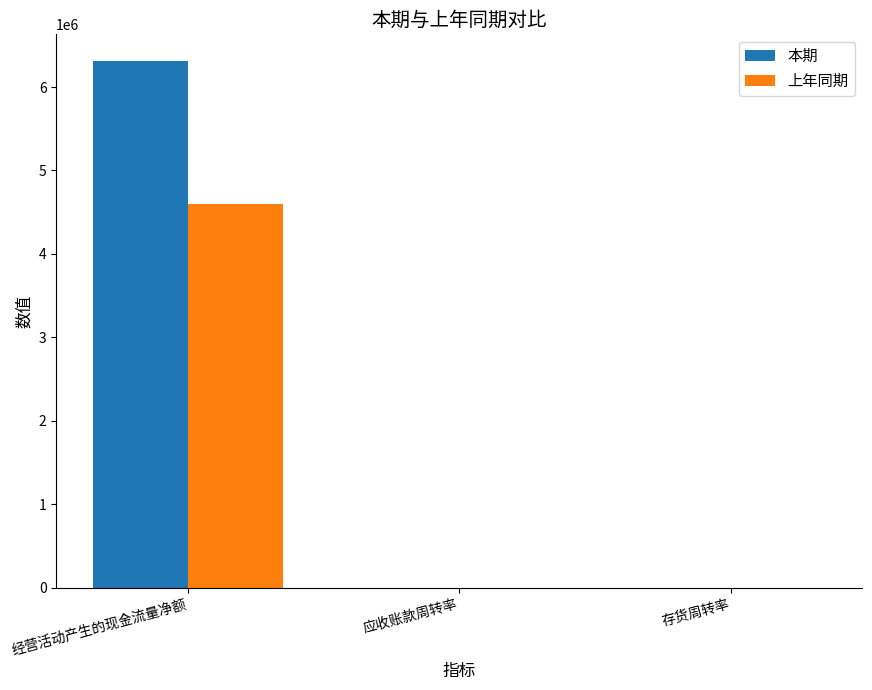

Are the bars grouped side by side (vs. stacked)?

Yes